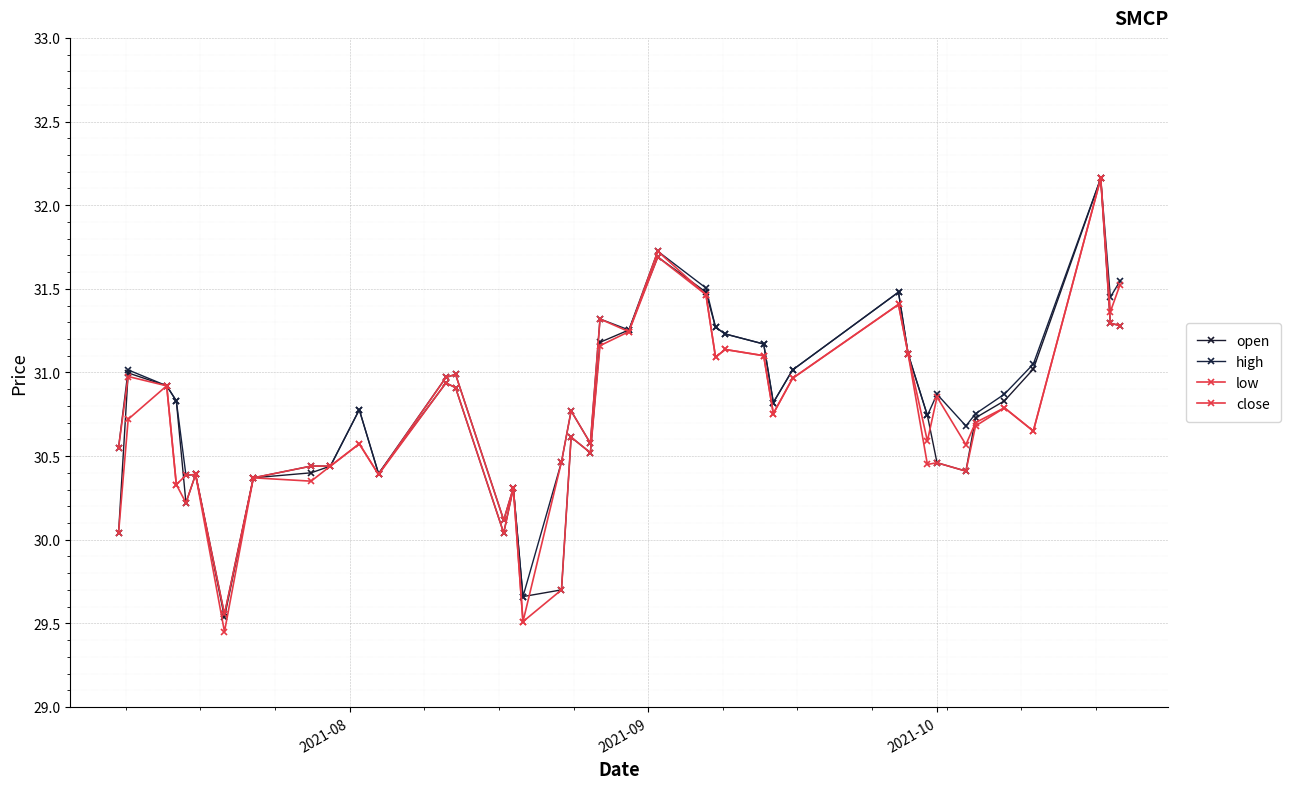

Which series has the largest range (max minus min)?

low